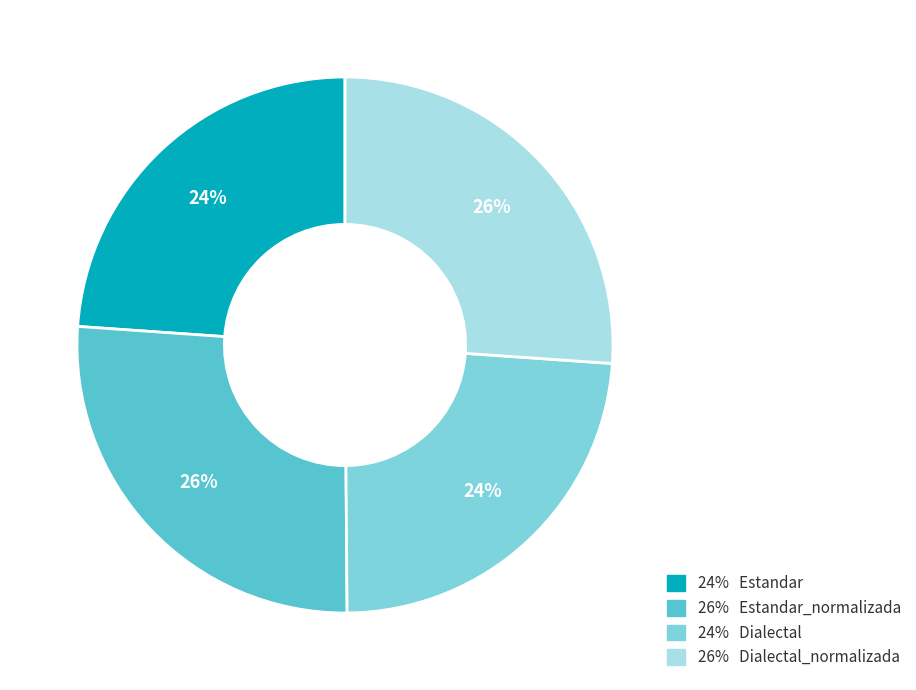

Which has a higher value, 26% Estandar_normalizada or 24% Dialectal?

26% Estandar_normalizada